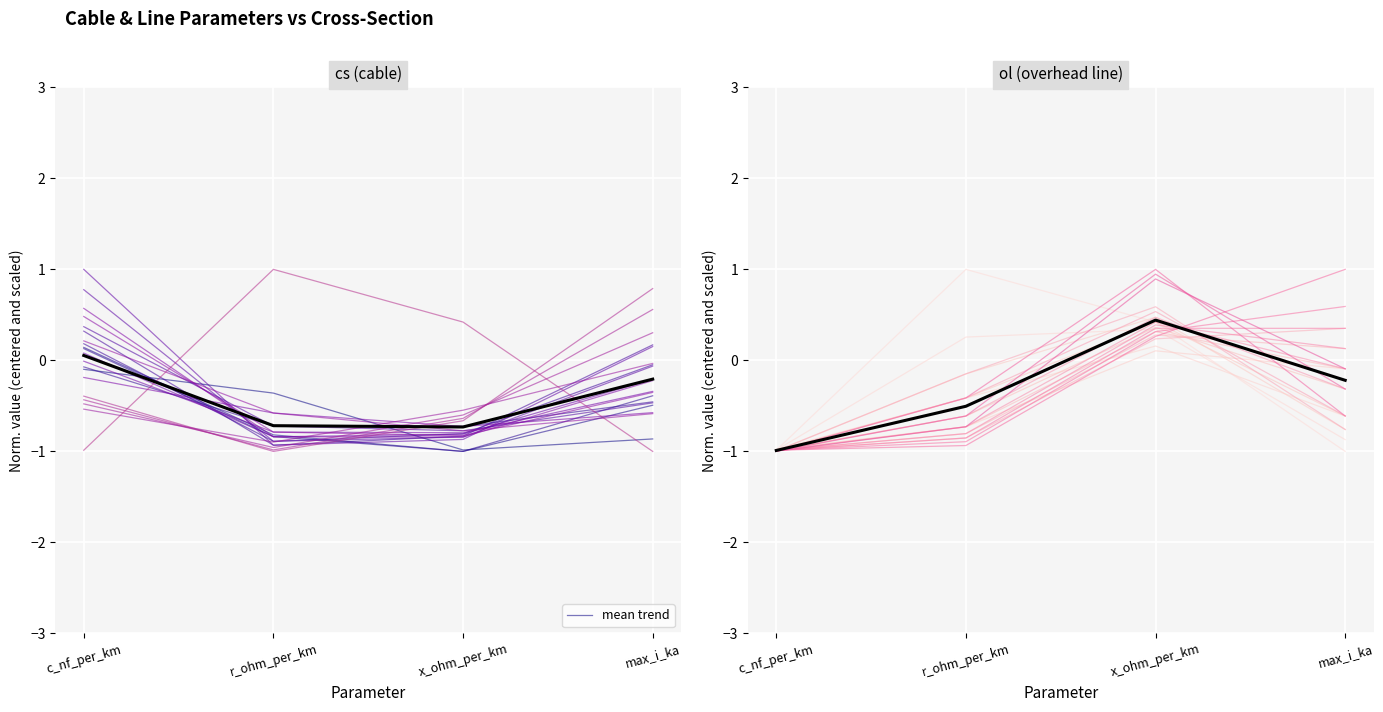

What is the value of the q=50mm2 point at the 3rd from the left?

-1.0